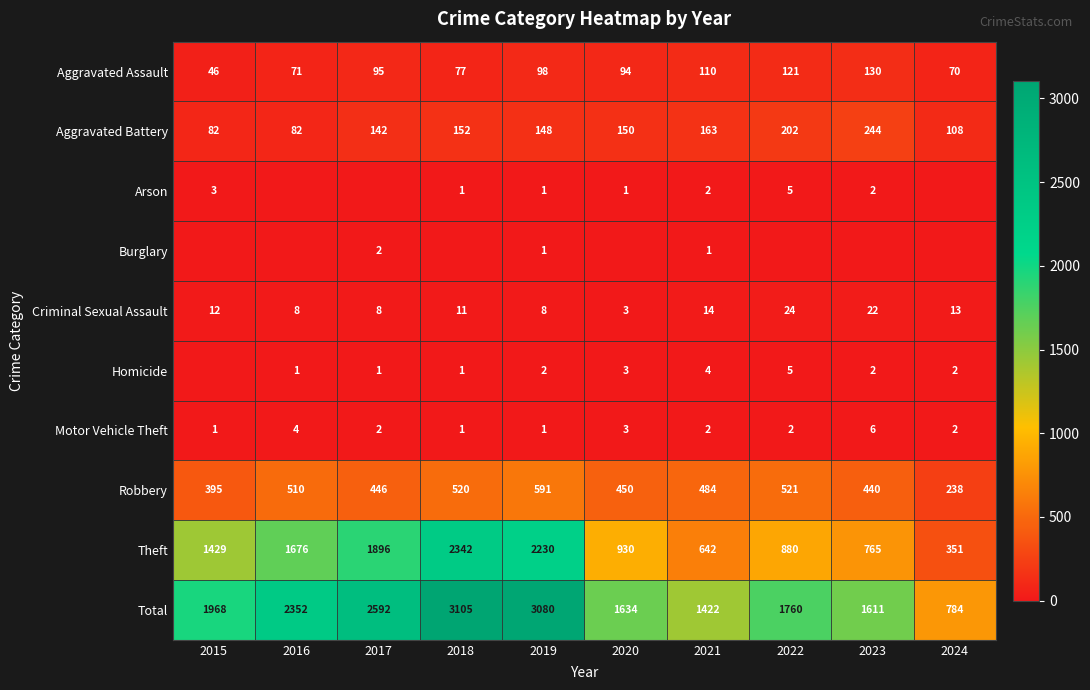

Rank the categories by Robbery value from highest to lowest.

2019, 2022, 2018, 2016, 2021, 2020, 2017, 2023, 2015, 2024